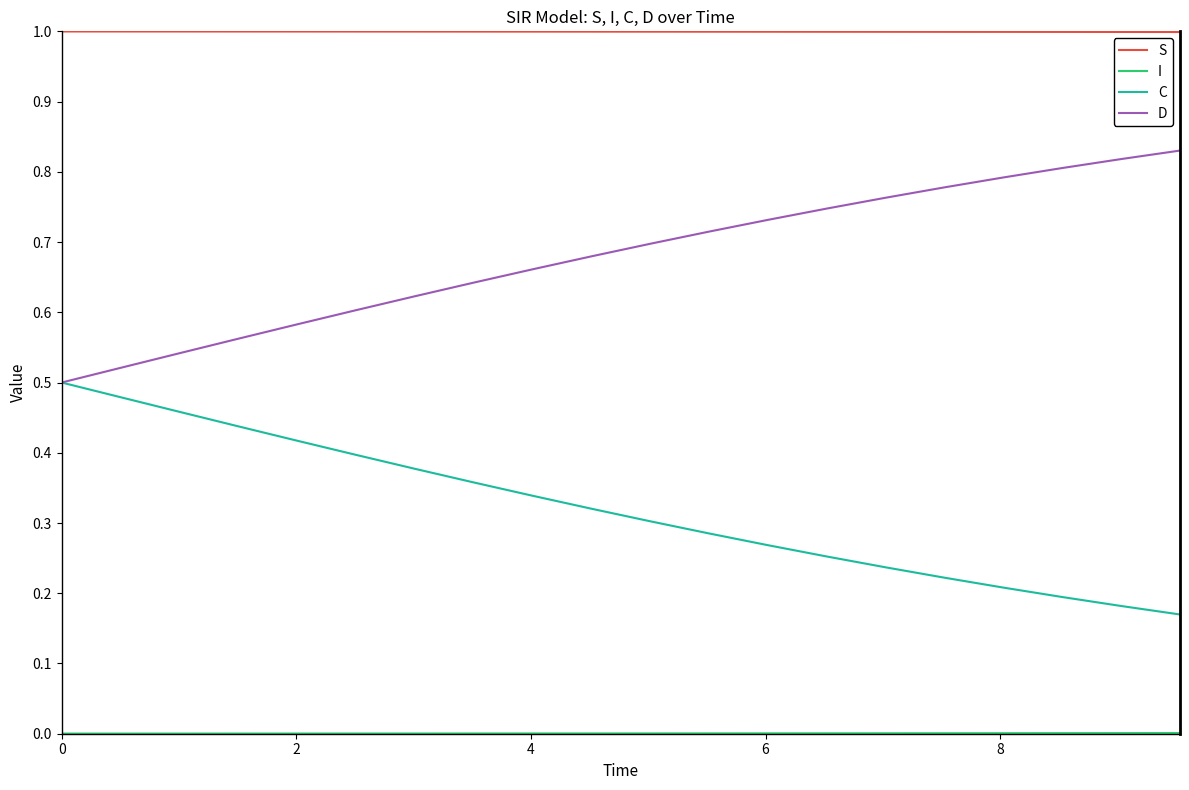

What is the maximum value shown in the chart?

1.0